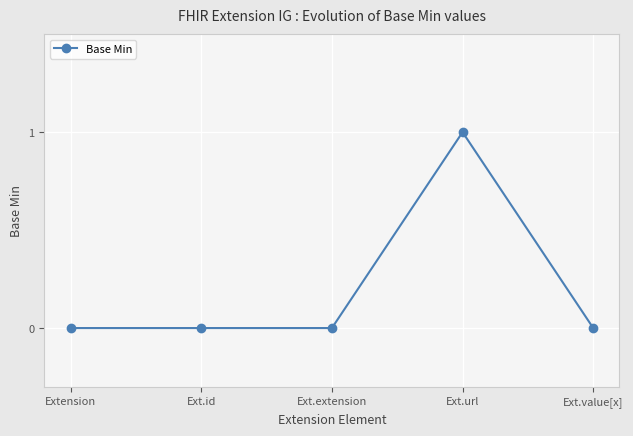

How many categories are shown in the chart?

5